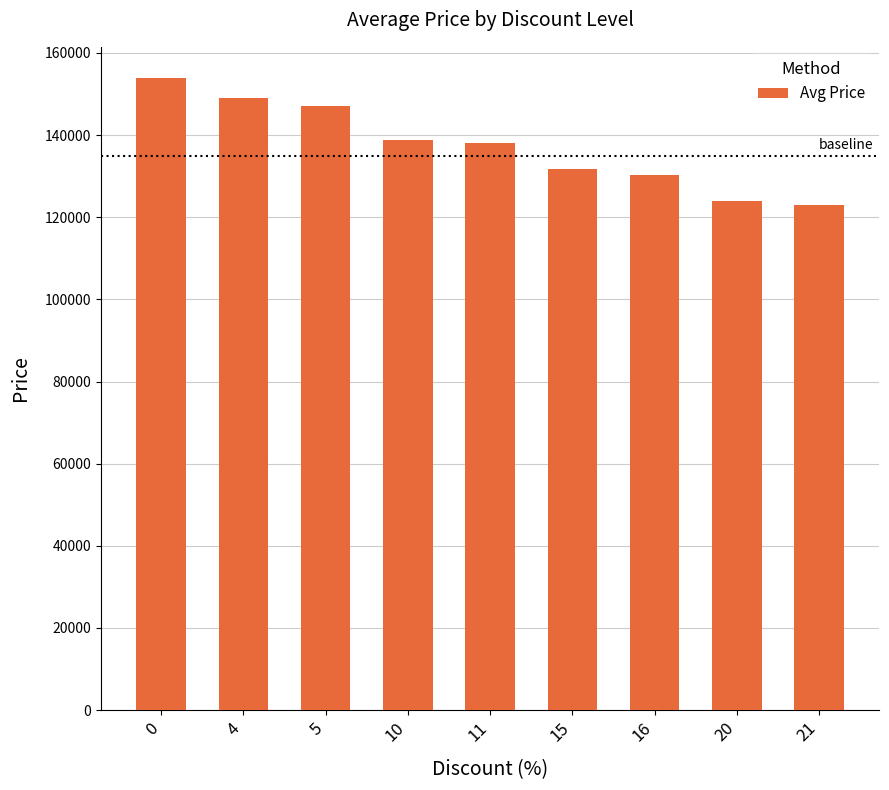

What is the value of the 5th bar from the left?

138000